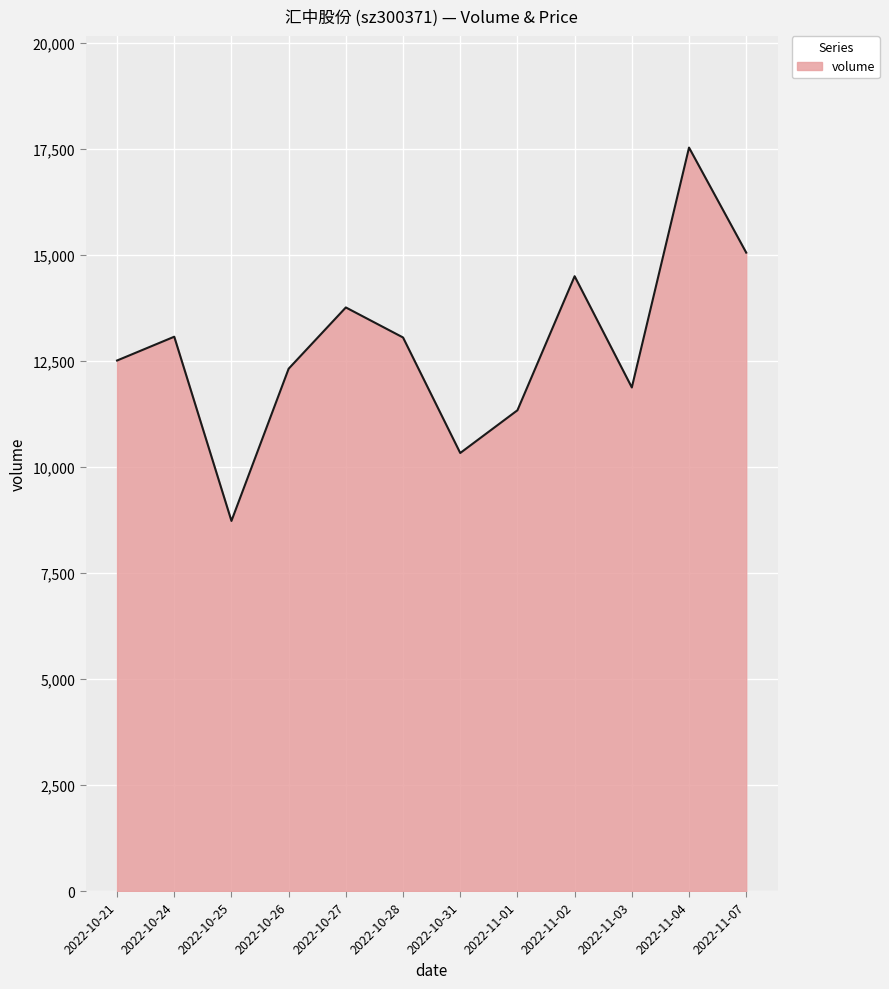

What is the difference between the values at 2022-11-03 and 2022-10-28?

1178